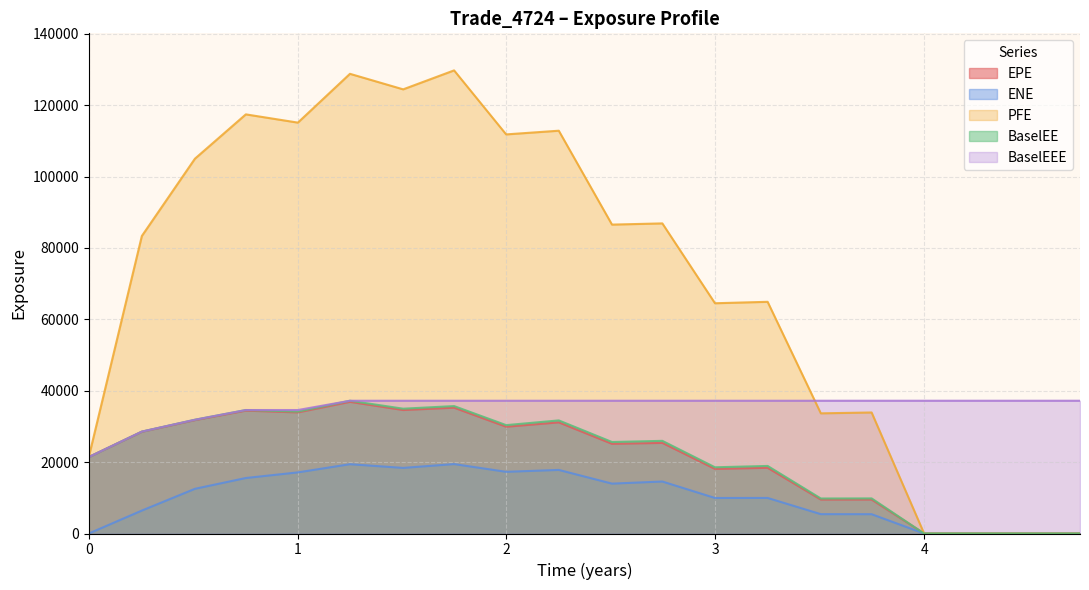

Which series has the widest spread of values?

PFE